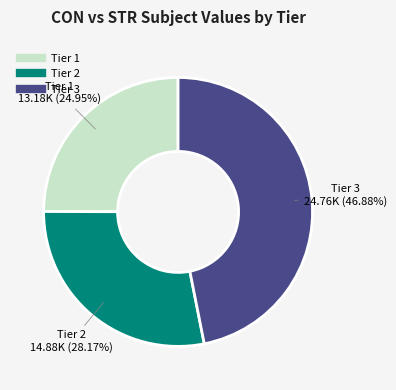

Does any single category account for the majority?

No